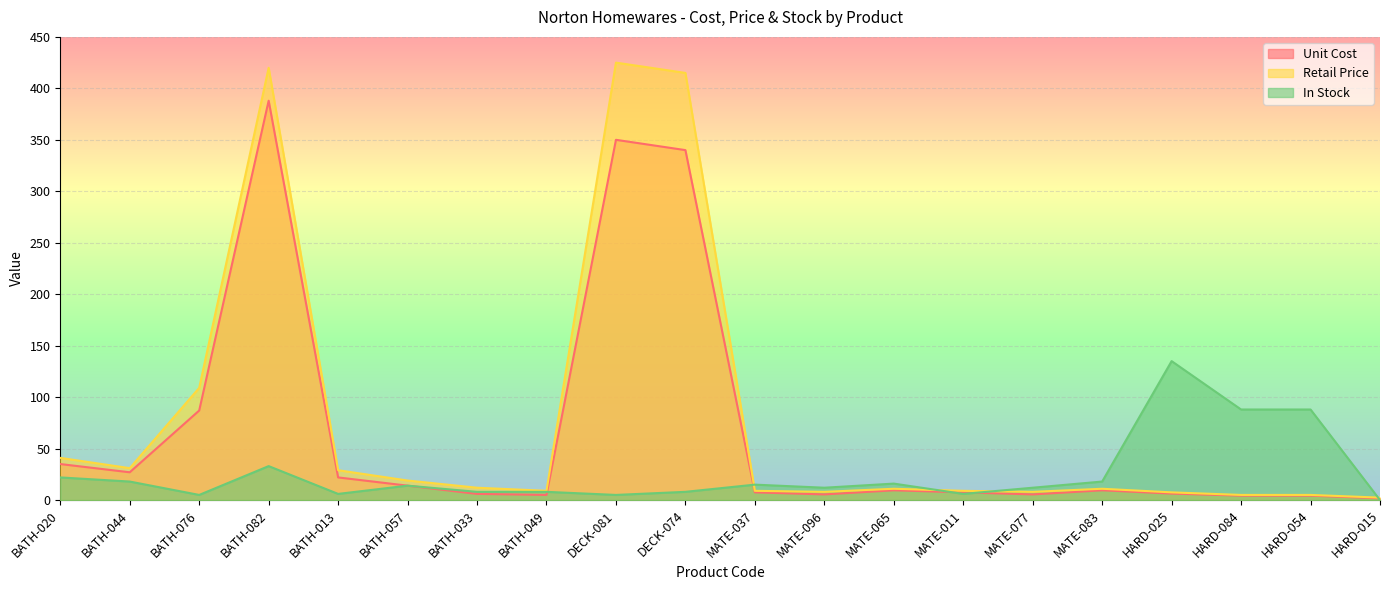

What is the sum of the Unit Cost values at BATH-020 and BATH-049?

40.0